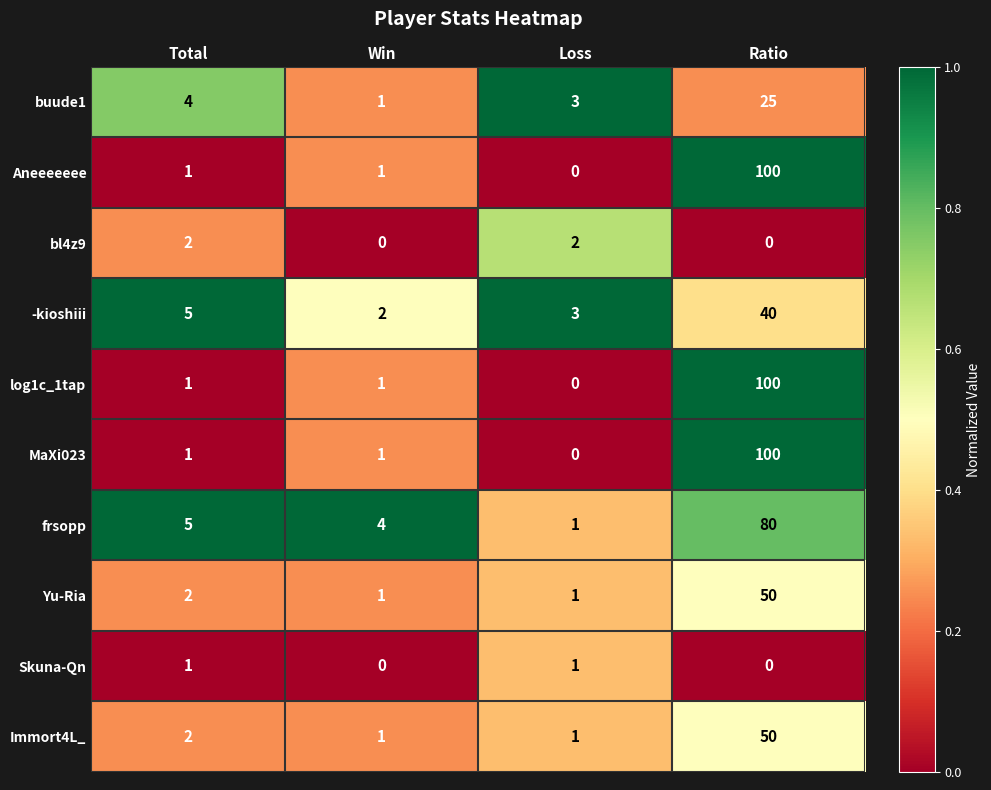

Is the value of Yu-Ria at Ratio greater than the value of Aneeeeeee at Loss?

Yes